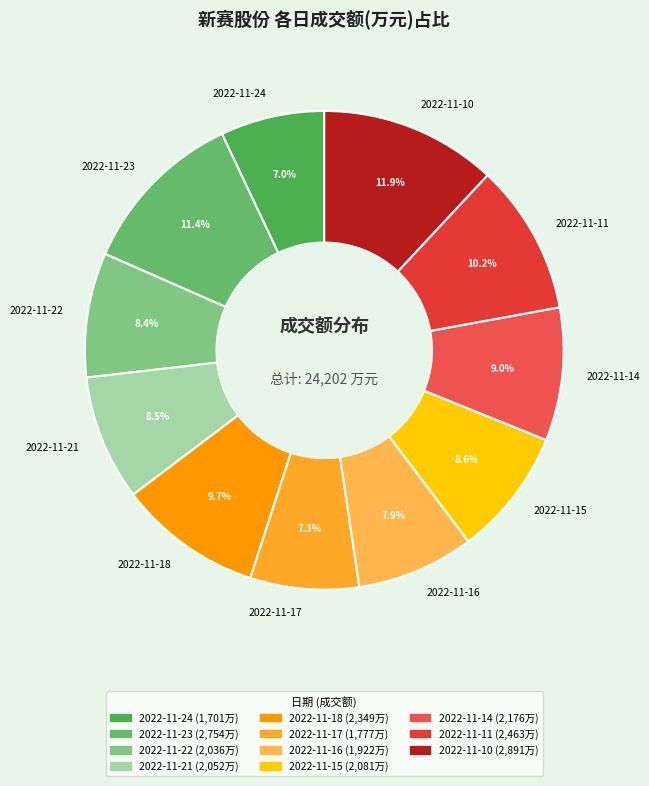

What percentage is the 2022-11-16 slice, to the nearest percent?

8%